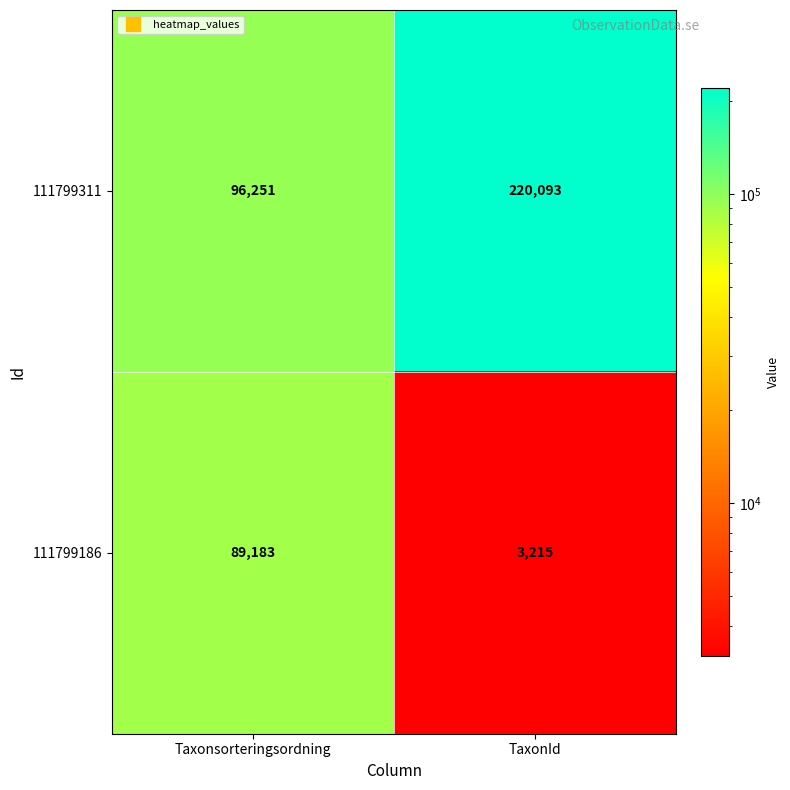

At which category does the chart reach its minimum across all series?

TaxonId